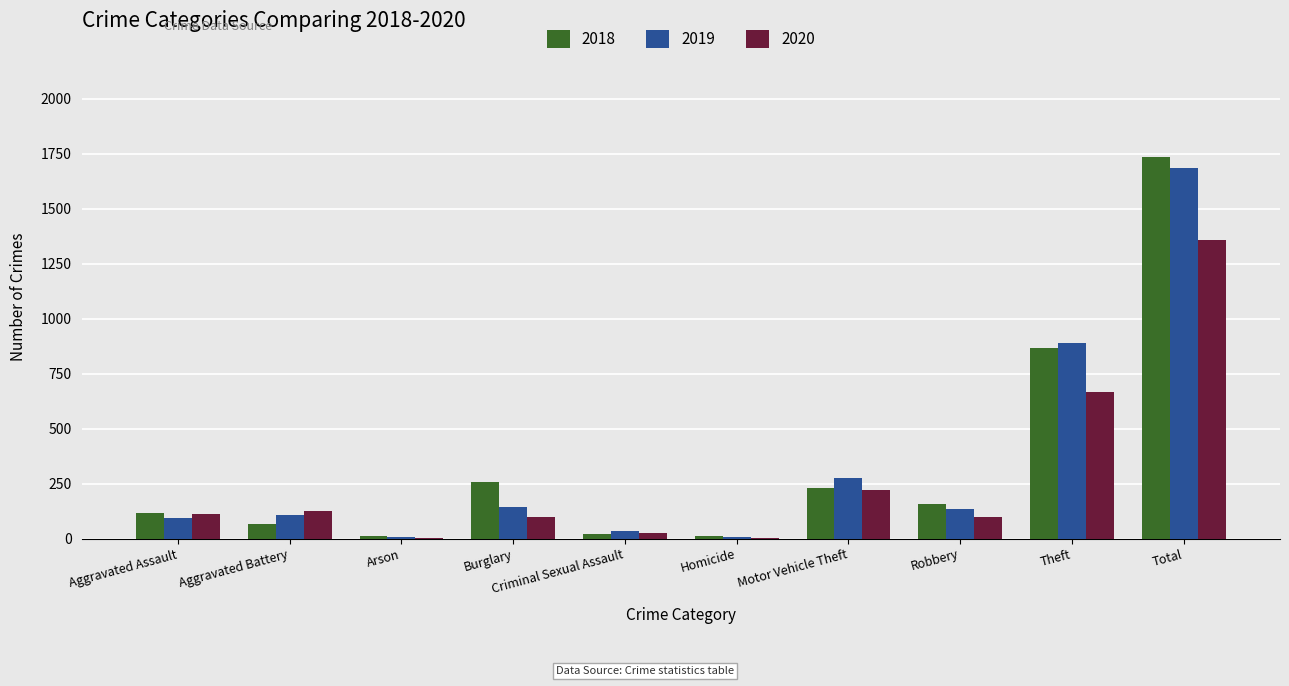

Count the number of data series in this chart.

3